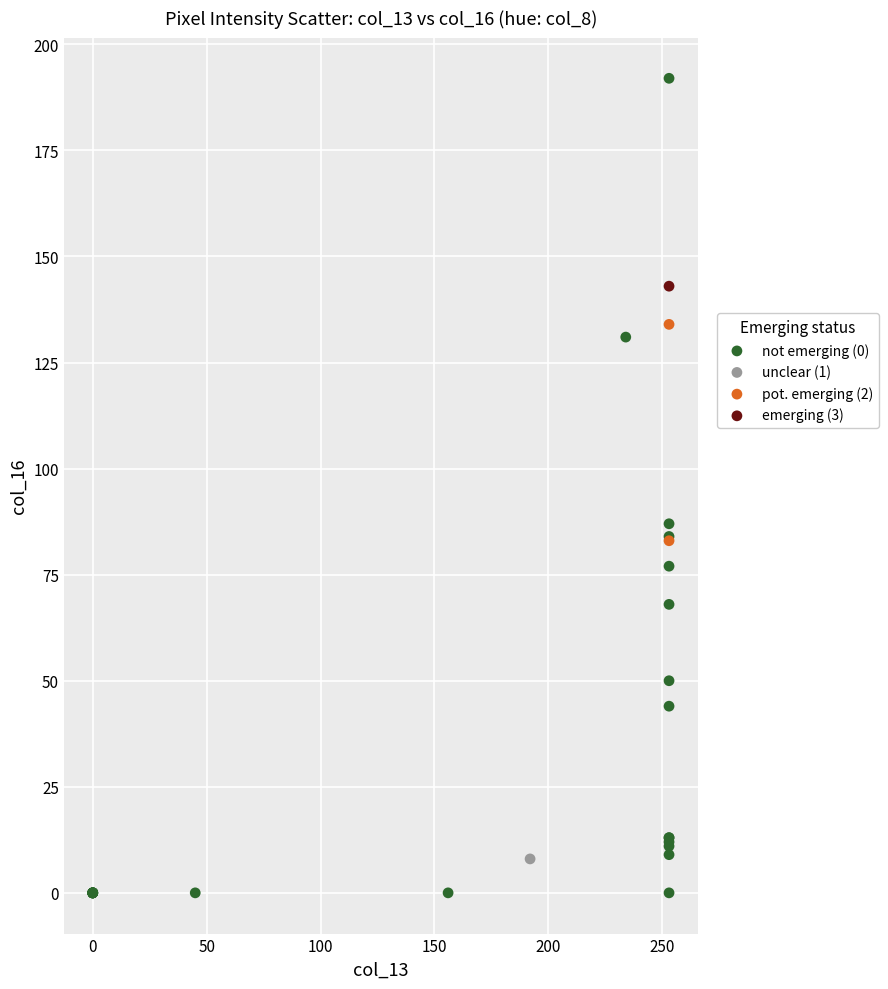

Which series contains the lowest Y value?

not emerging (0)